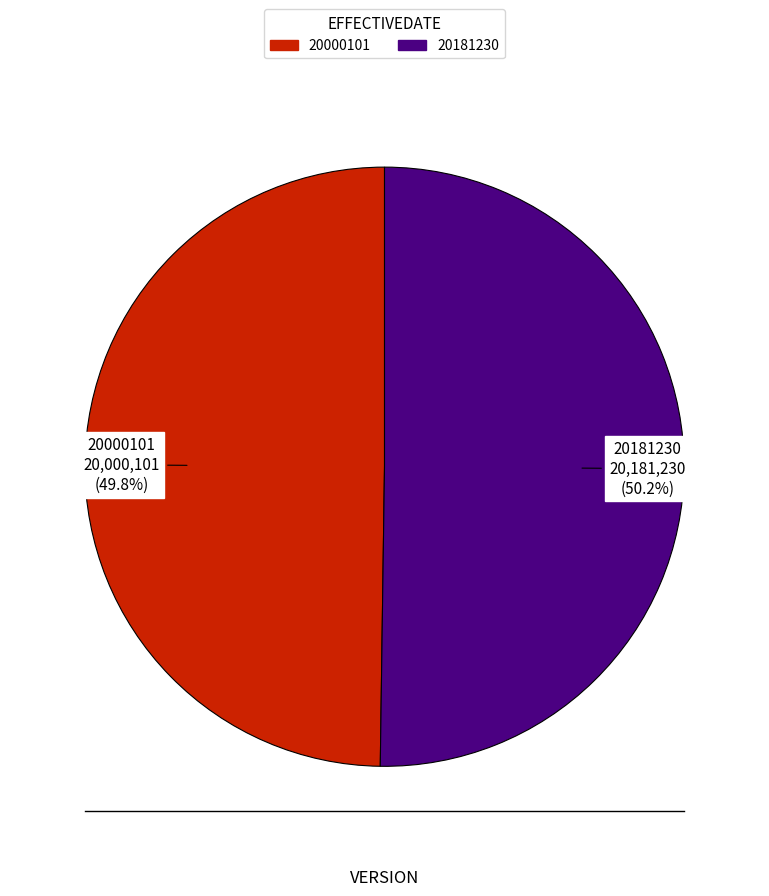

To the nearest percent, what is the average slice percentage?

50%